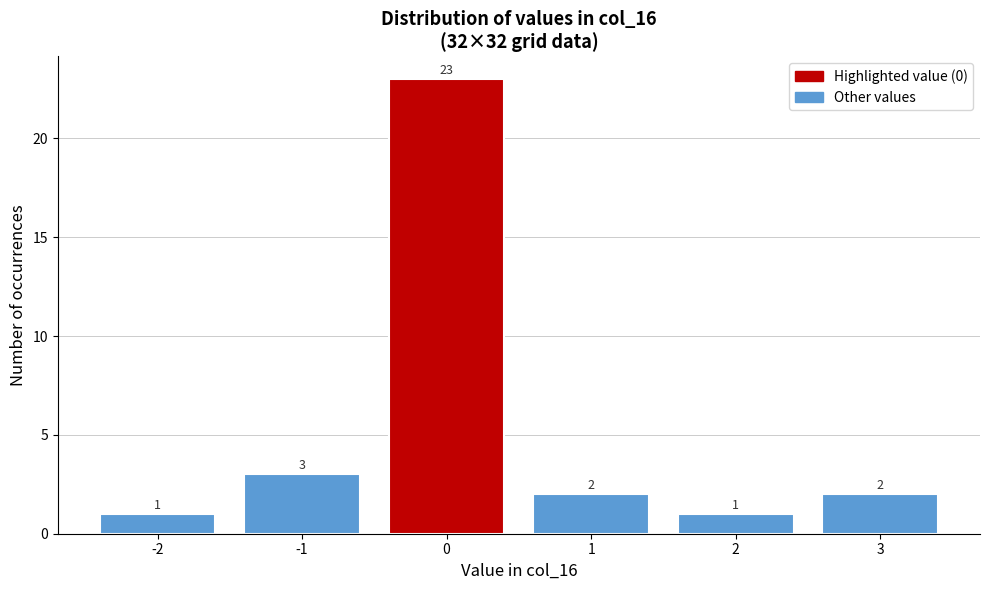

Reading left to right, what are all the values shown in this chart?

-2=1	-1=3	0=23	1=2	2=1	3=2